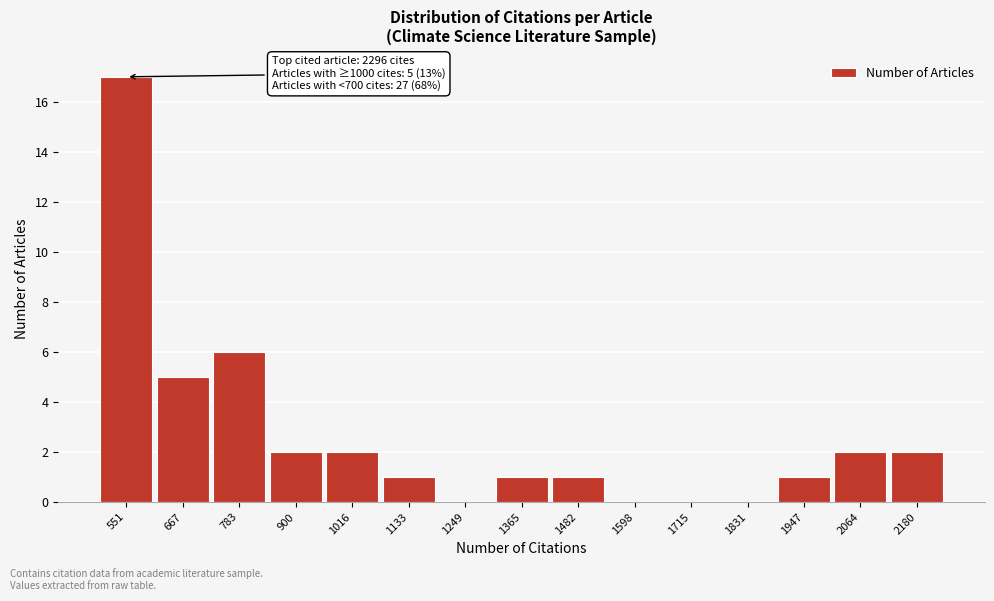

Reading left to right, extract all data points from this chart.

551=17	667=5	783=6	900=2	1016=2	1133=1	1249=0	1365=1	1482=1	1598=0	1715=0	1831=0	1947=1	2064=2	2180=2